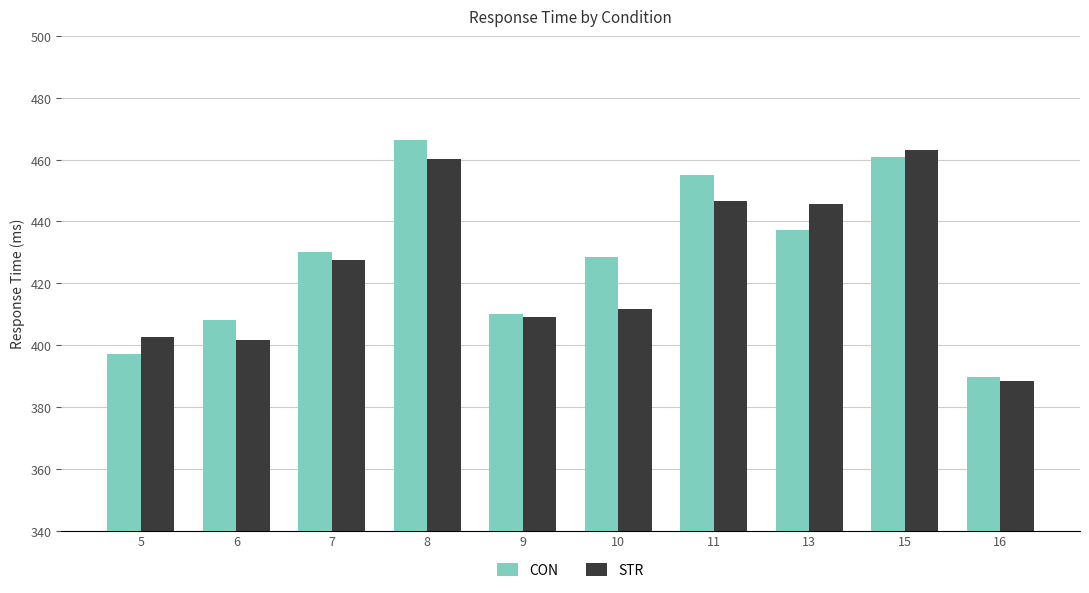

Is the value of STR at 15 greater than the value of CON at 6?

Yes